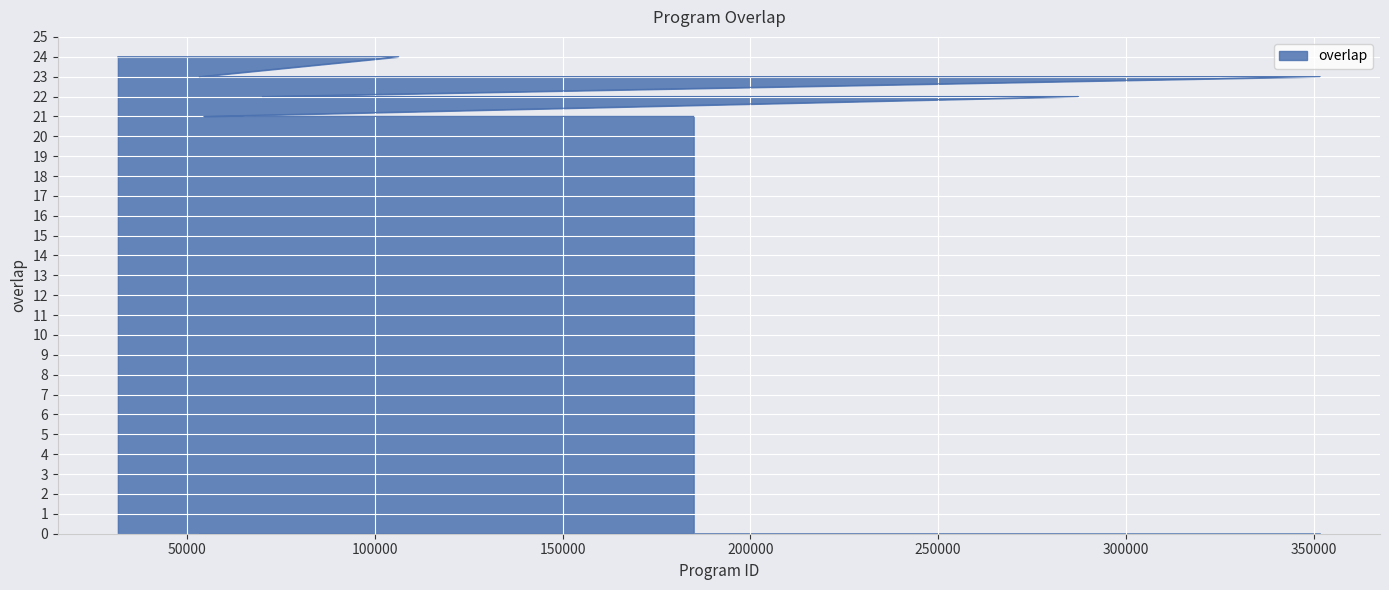

What is the value of the 6th point from the left?

23